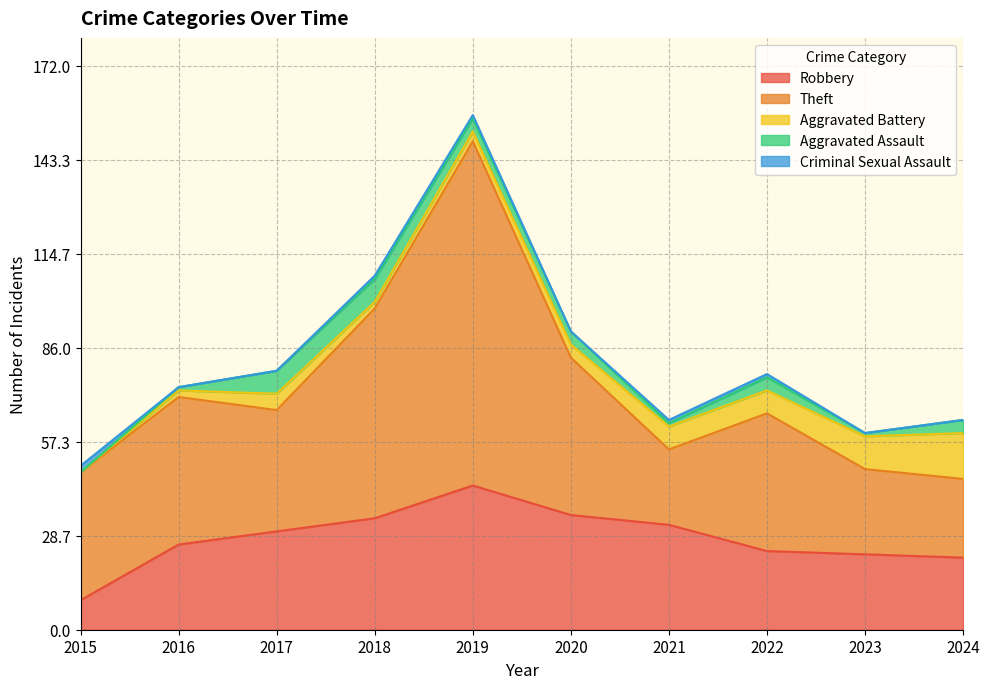

The value of Theft at 2023 is 36. True or false?

False